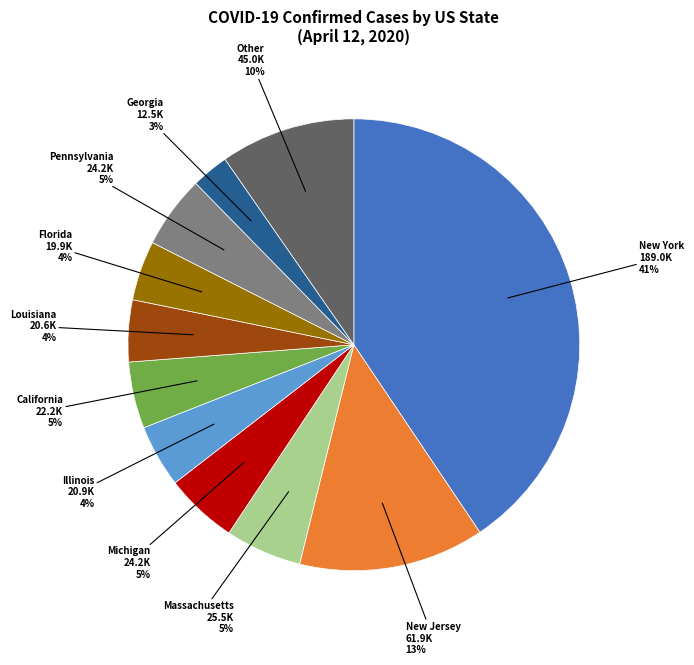

To the nearest percent, what percentage of the pie is Georgia?

3%